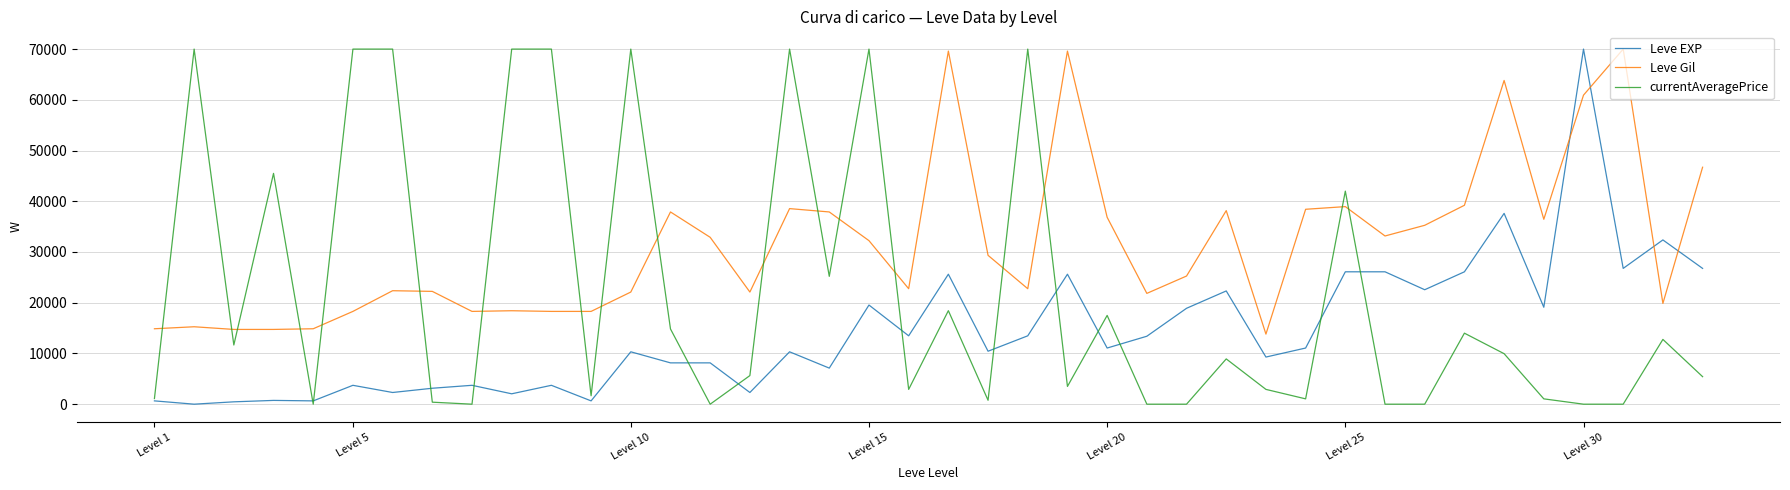

What is the greatest value displayed?

70000.0